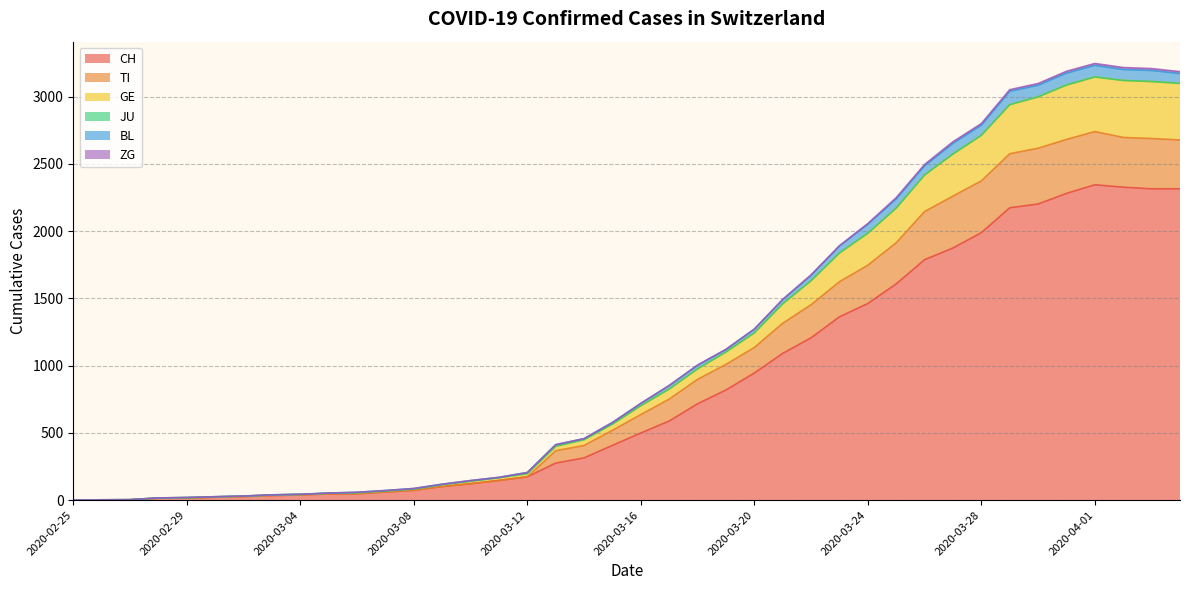

True or false: TI has more than 1 interior local peaks.

False